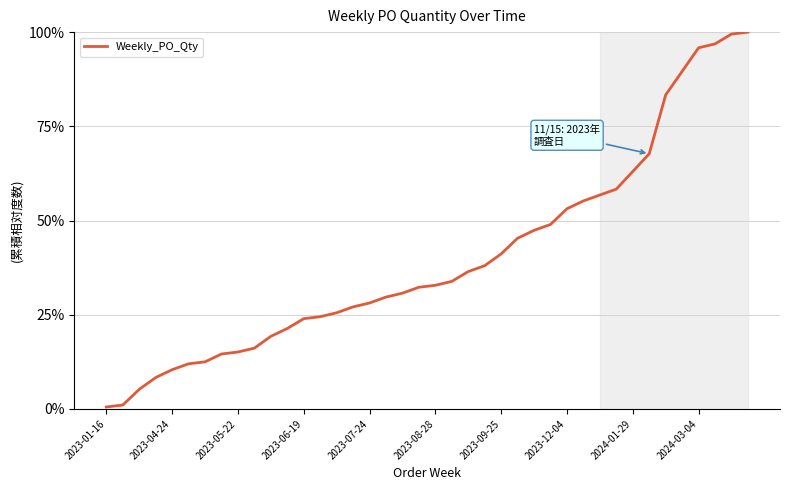

What is the difference between the maximum and minimum values?

99.5